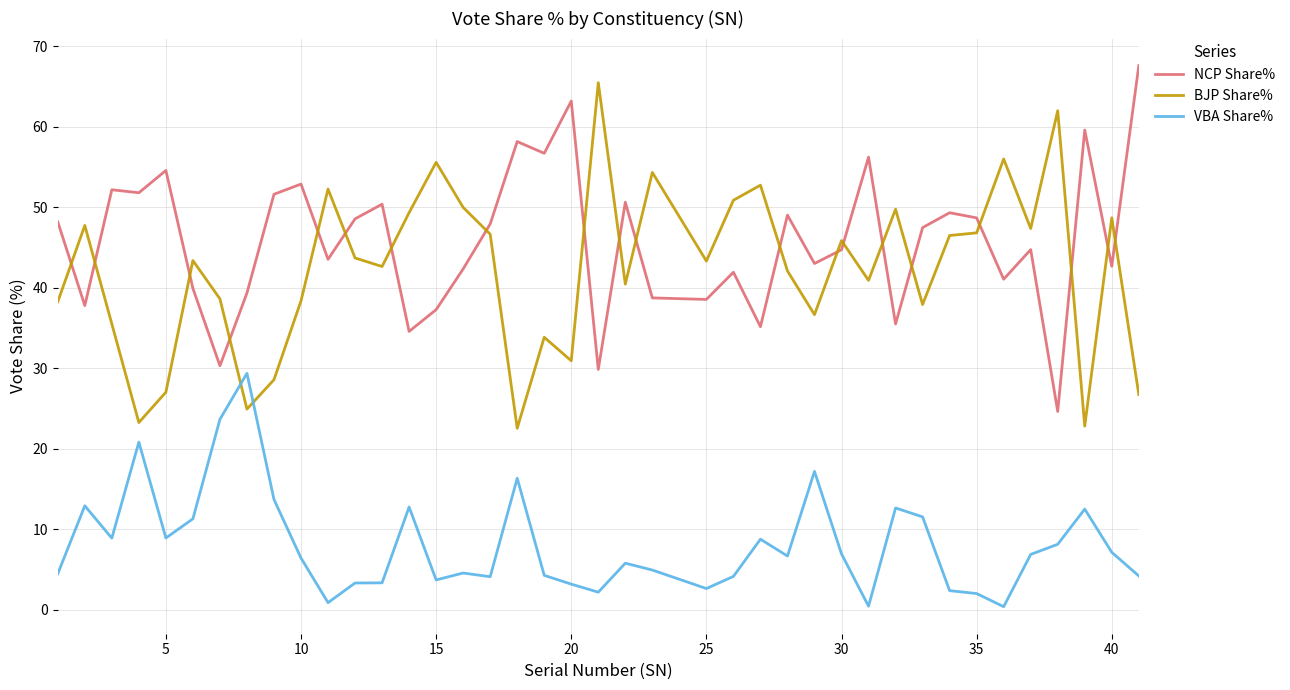

True or false: NCP Share% has more than 0 points higher than both neighbors.

True